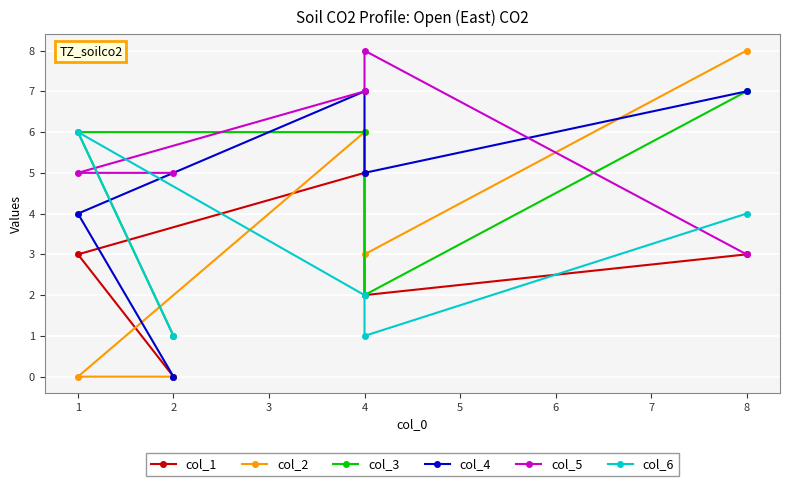

How many series are shown in this chart?

6